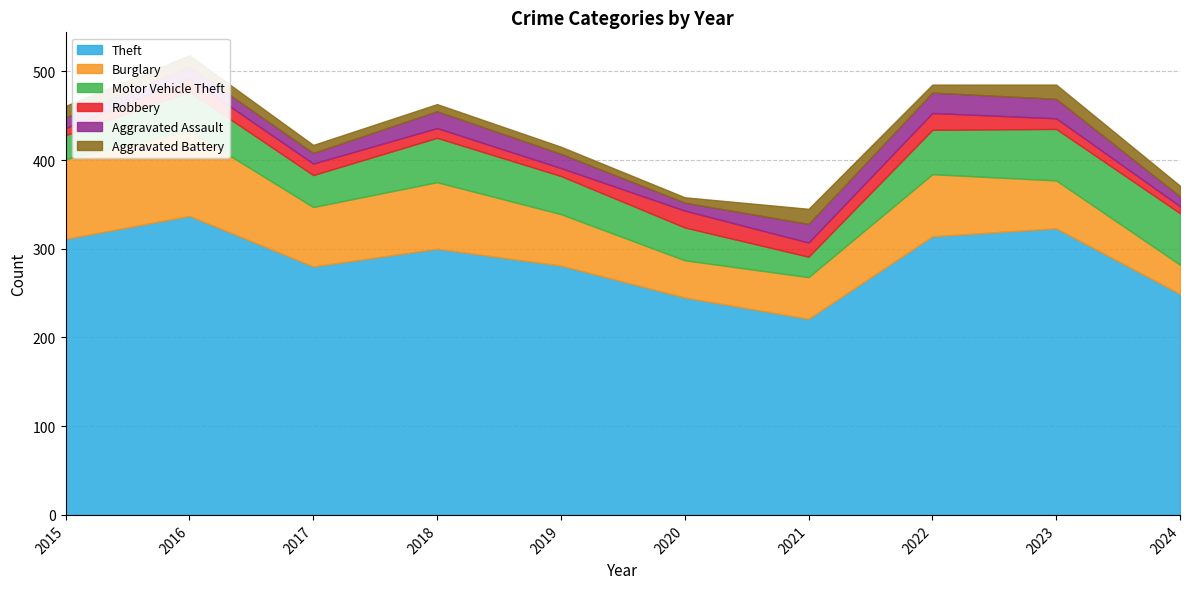

What is the average value of the Aggravated Battery series?

11